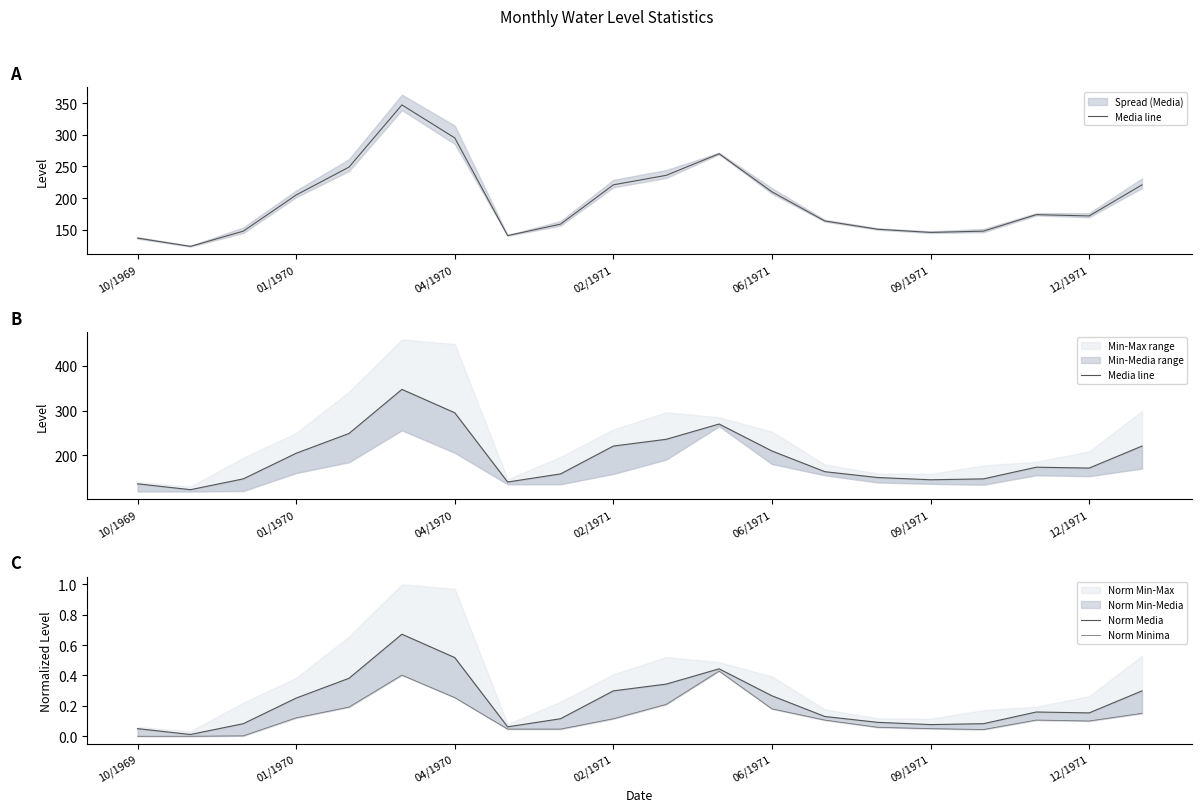

At which category does the chart reach its minimum across all series?

10/1969